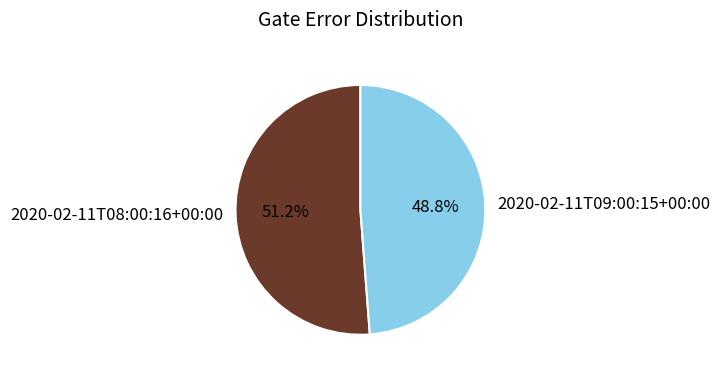

Is there any slice that represents more than half of the pie?

Yes